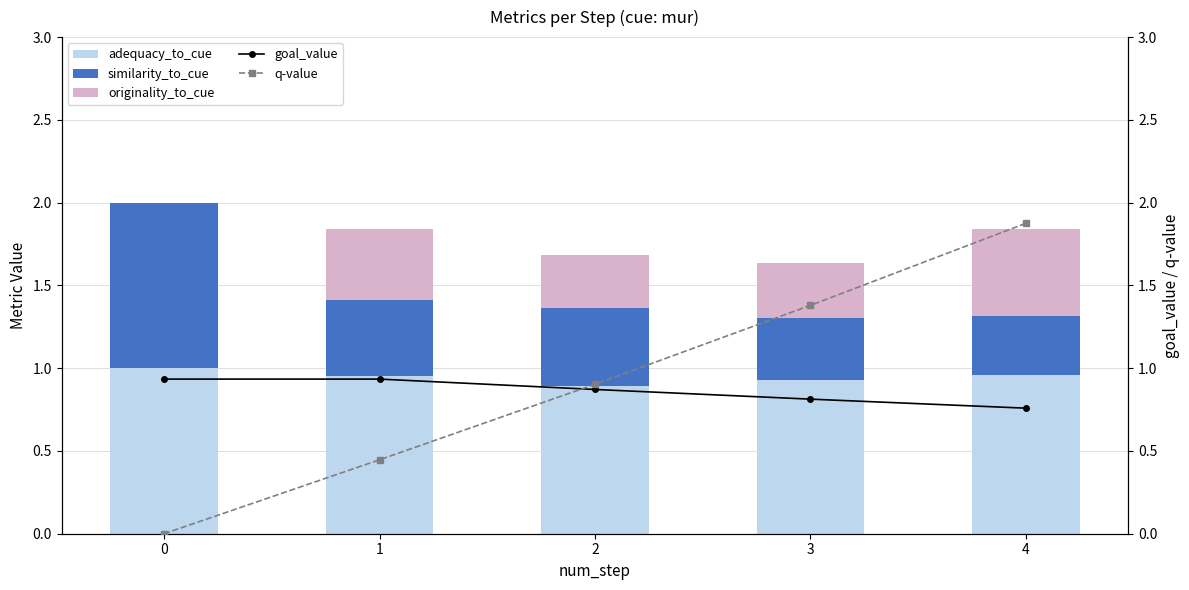

The adequacy_to_cue series shows 1.3 at 1. True or false?

False